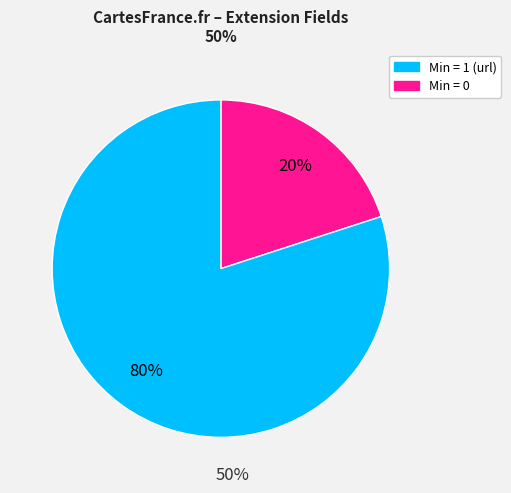

Is there a majority slice in this chart?

Yes